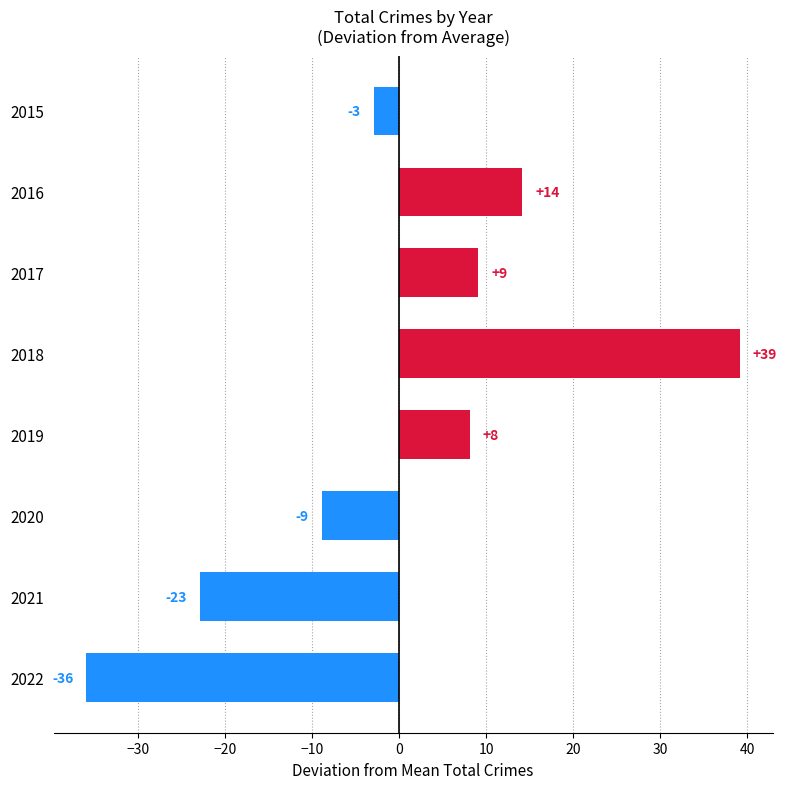

How many bars are there in total?

8